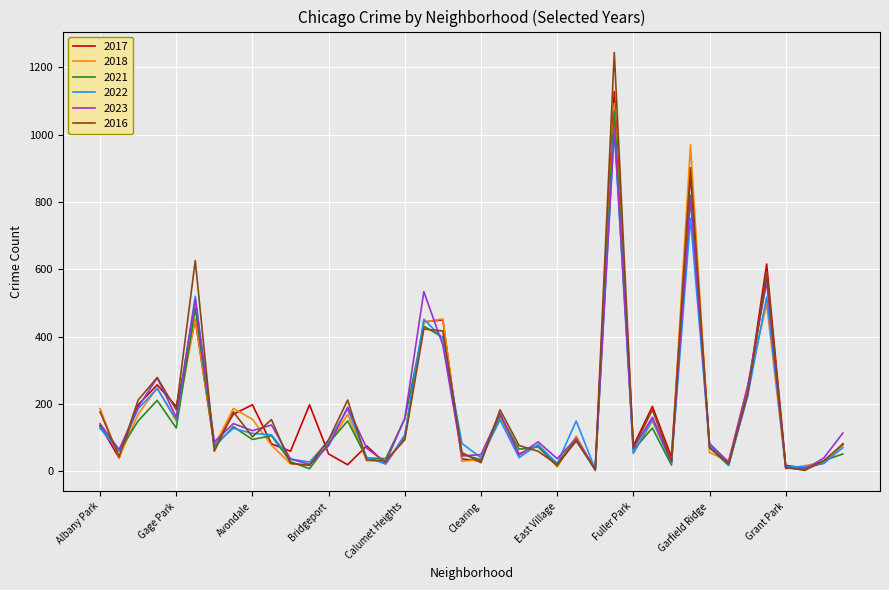

What is the greatest value displayed?

1244